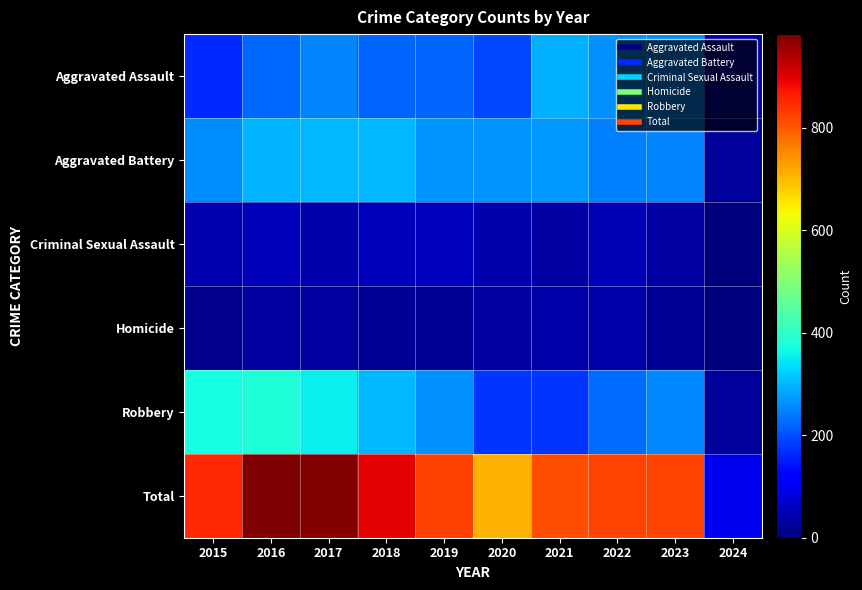

Reading left to right, list all the values displayed in this chart.

Aggravated Assault: 2015=164	2016=225	2017=251	2018=220	2019=220	2020=192	2021=295	2022=264	2023=258	2024=41
Aggravated Battery: 2015=259	2016=298	2017=303	2018=302	2019=267	2020=268	2021=270	2022=249	2023=253	2024=24
Criminal Sexual Assault: 2015=43	2016=51	2017=41	2018=51	2019=55	2020=40	2021=33	2022=47	2023=34	2024=3
Homicide: 2015=13	2016=28	2017=27	2018=23	2019=21	2020=34	2021=38	2022=35	2023=22	2024=3
Robbery: 2015=372	2016=381	2017=356	2018=302	2019=263	2020=174	2021=175	2022=227	2023=257	2024=26
Total: 2015=851	2016=983	2017=978	2018=898	2019=826	2020=708	2021=811	2022=822	2023=824	2024=97